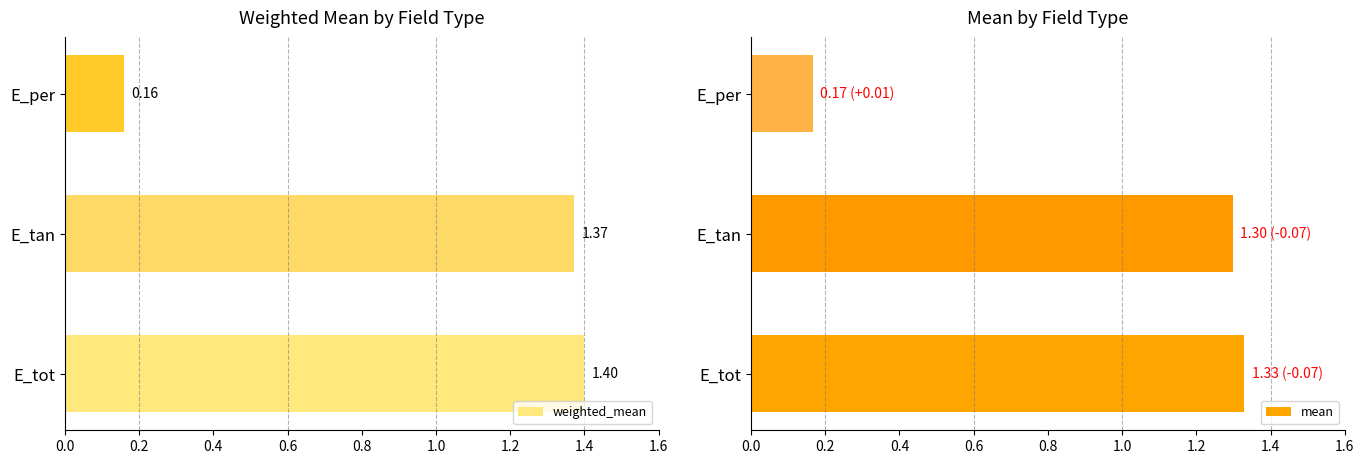

At how many categories does at least one series exceed 0?

3